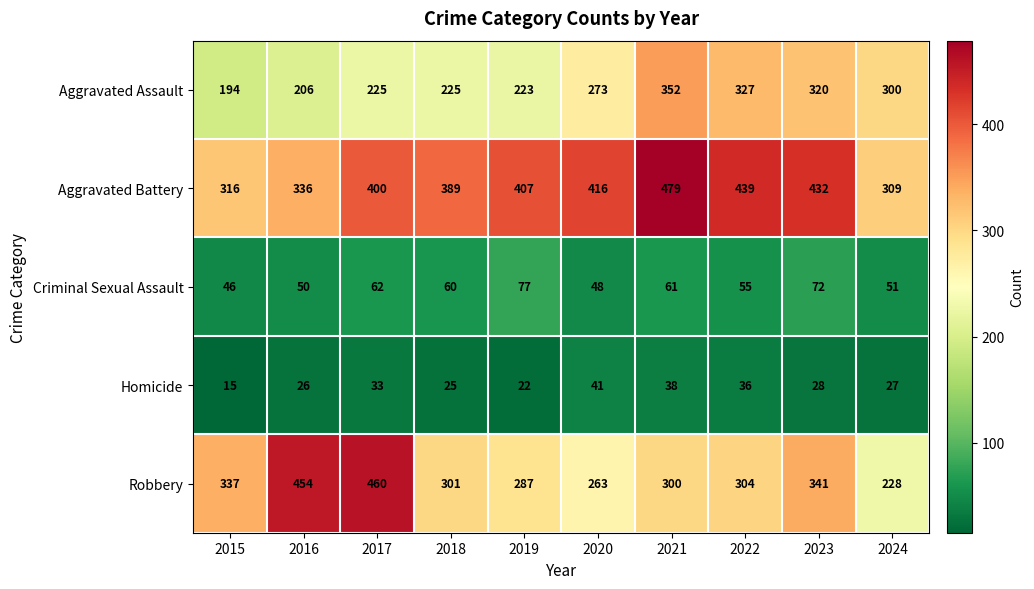

What is the average value of the Homicide series?

29